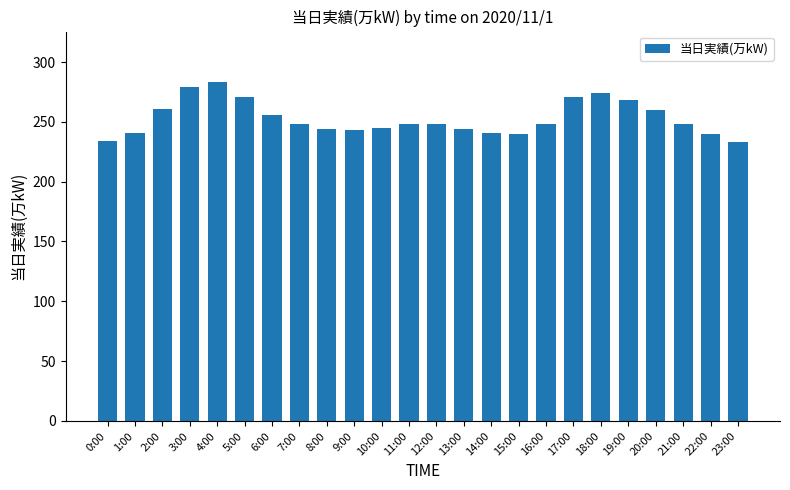

True or false: the data shows 422 at 14:00.

False